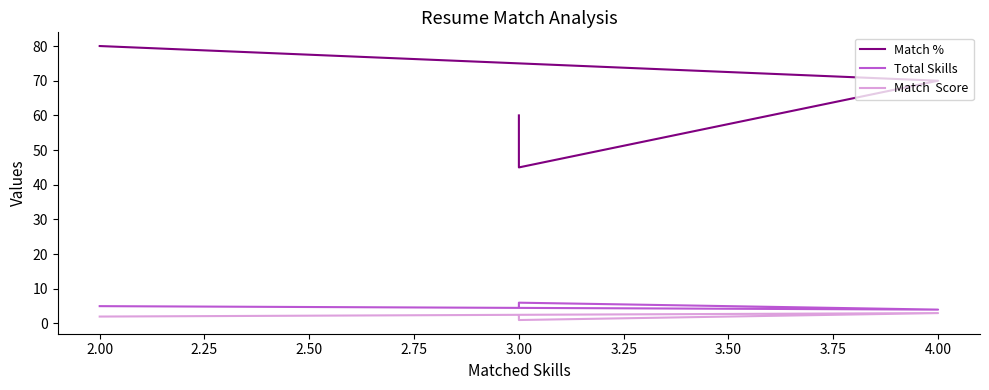

What are all the series names shown in the legend?

Match %, Total Skills, Match  Score